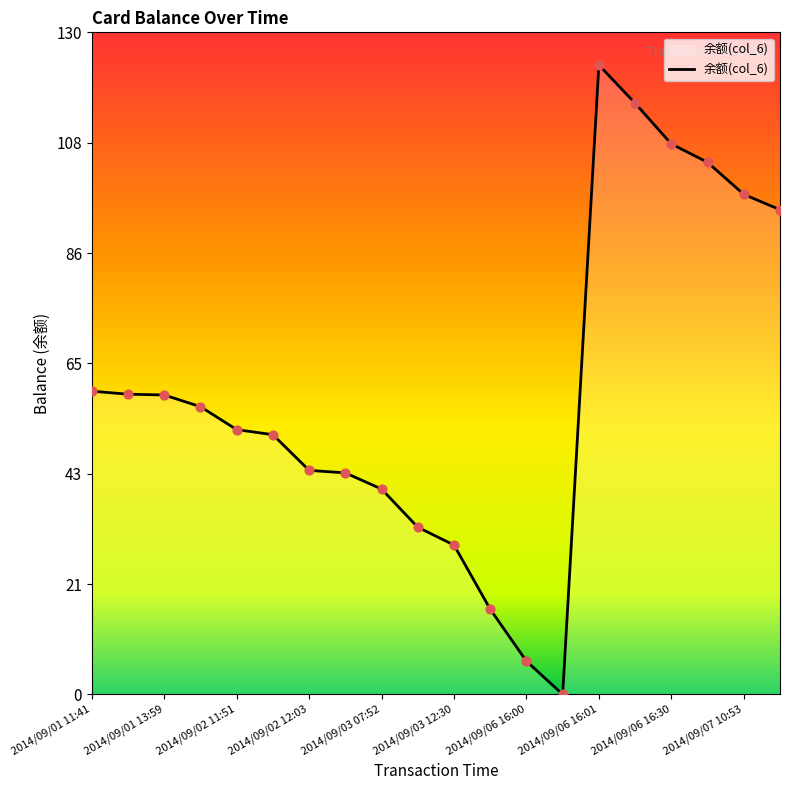

What is the maximum value shown in the chart?

123.6